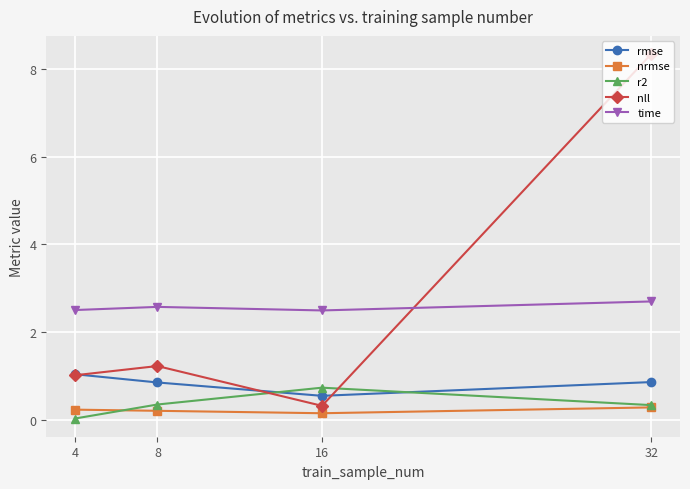

What are all the series names shown in the legend?

rmse, nrmse, r2, nll, time